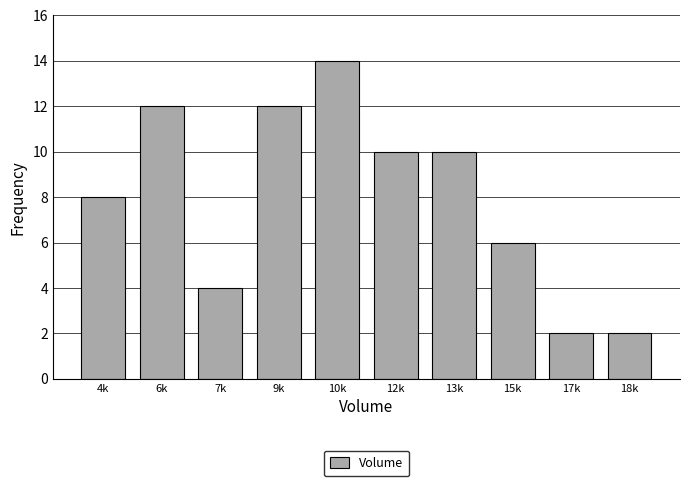

Reading left to right, list all the values displayed in this chart.

8	12	4	12	14	10	10	6	2	2